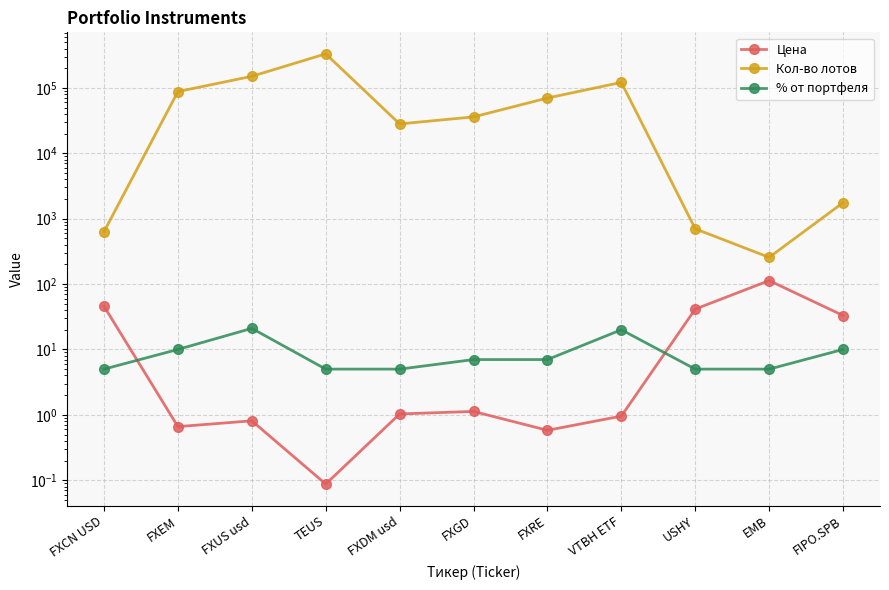

What position from the right is EMB?

2